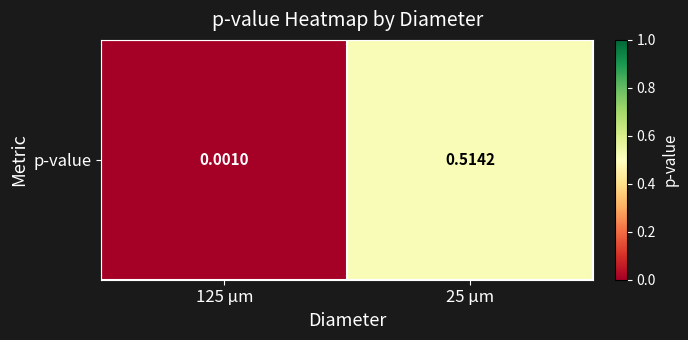

Rank the categories by value from highest to lowest.

25 µm, 125 µm